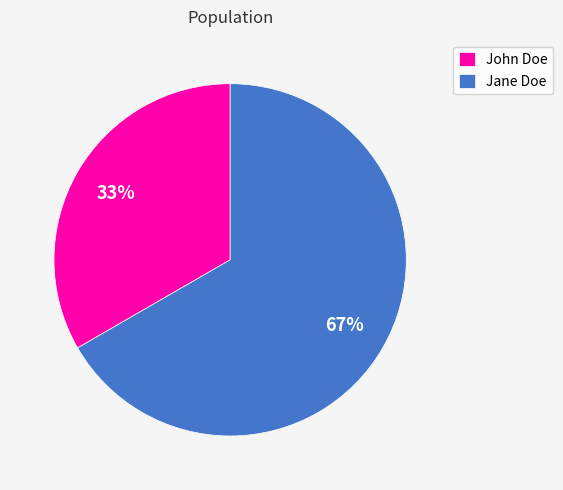

Which slice is the smallest?

John Doe